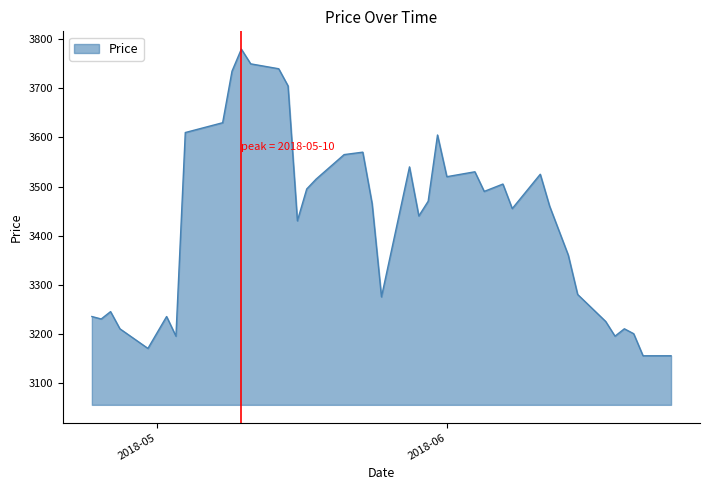

What is the difference between the maximum and minimum values?

625